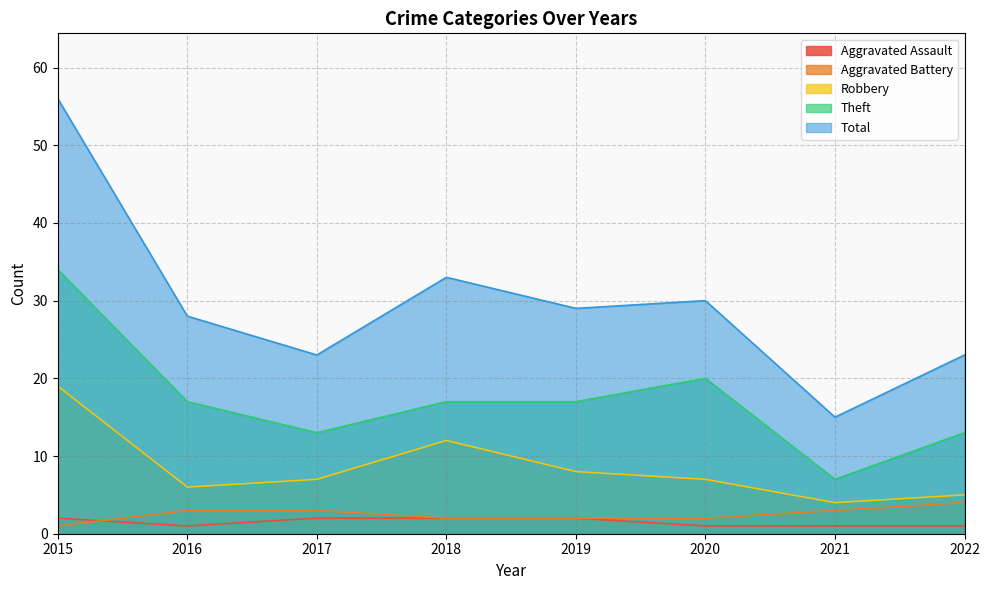

Reading left to right, what are all the values shown in this chart?

Aggravated Assault: 2015=2	2016=1	2017=2	2018=2	2019=2	2020=1	2021=1	2022=1
Aggravated Battery: 2015=1	2016=3	2017=3	2018=2	2019=2	2020=2	2021=3	2022=4
Robbery: 2015=19	2016=6	2017=7	2018=12	2019=8	2020=7	2021=4	2022=5
Theft: 2015=34	2016=17	2017=13	2018=17	2019=17	2020=20	2021=7	2022=13
Total: 2015=56	2016=28	2017=23	2018=33	2019=29	2020=30	2021=15	2022=23